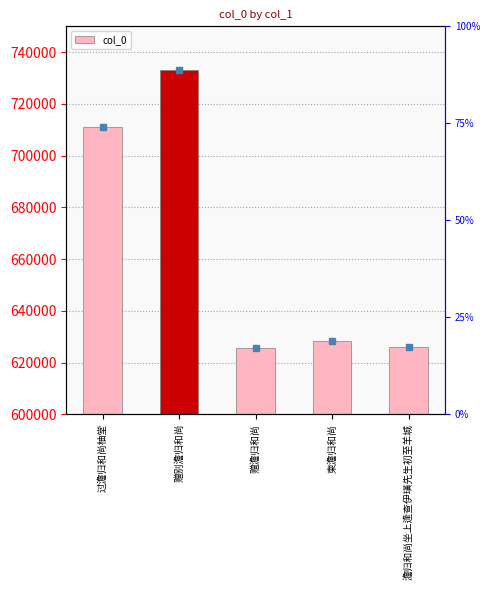

Reading left to right, transcribe all the data shown in this chart.

710946	733268	625641	628519	625874